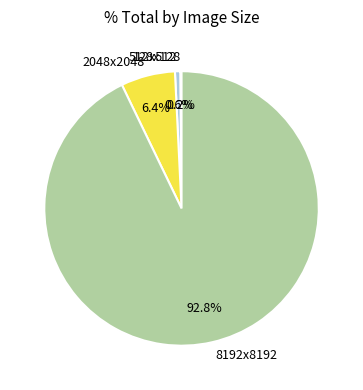

Approximately how many times larger is the value at 2048x2048 compared to 512x512?

10.3